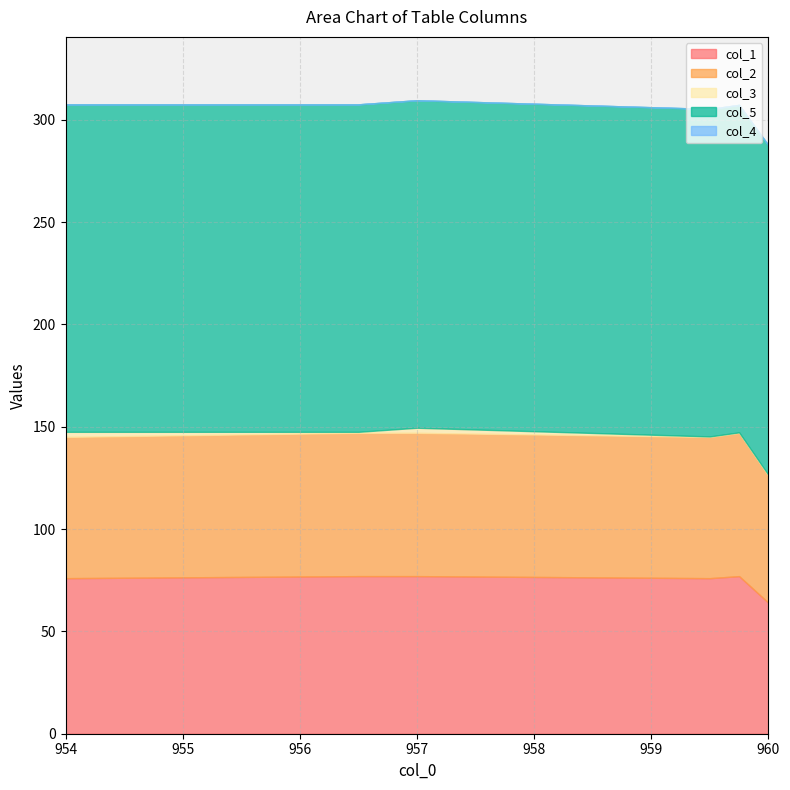

What is the value of the col_1 point at the 4th from the left?

76.0